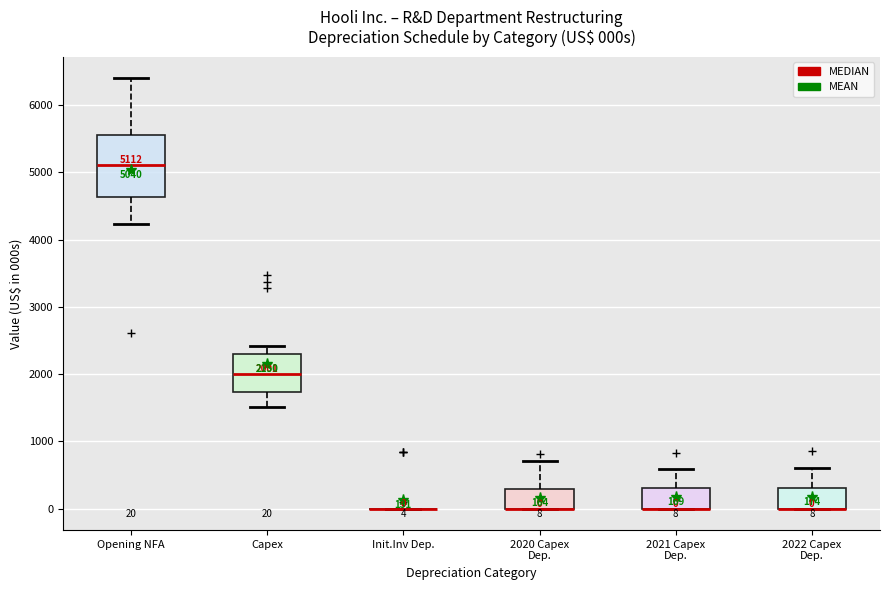

Comparing the boxes themselves (not the whiskers), which one is the tallest?

Opening NFA